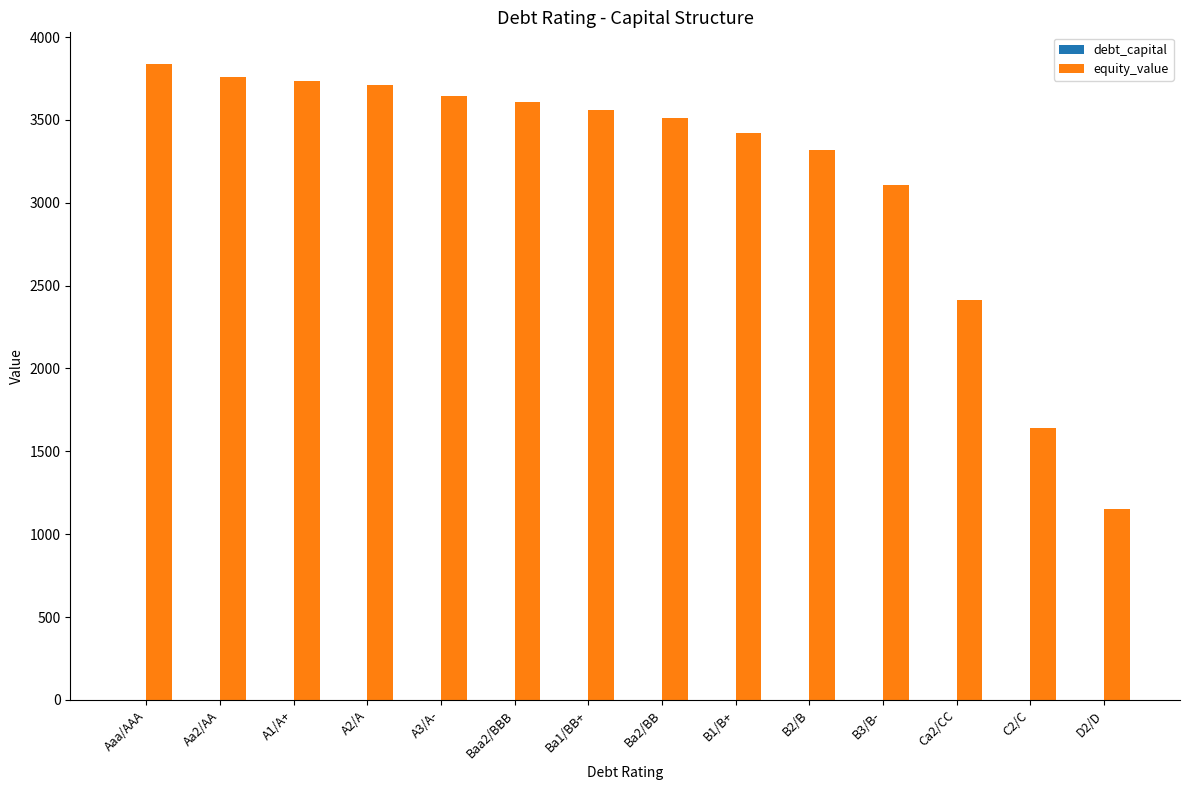

Is it true that equity_value equals 3836.4 at Aaa/AAA?

True